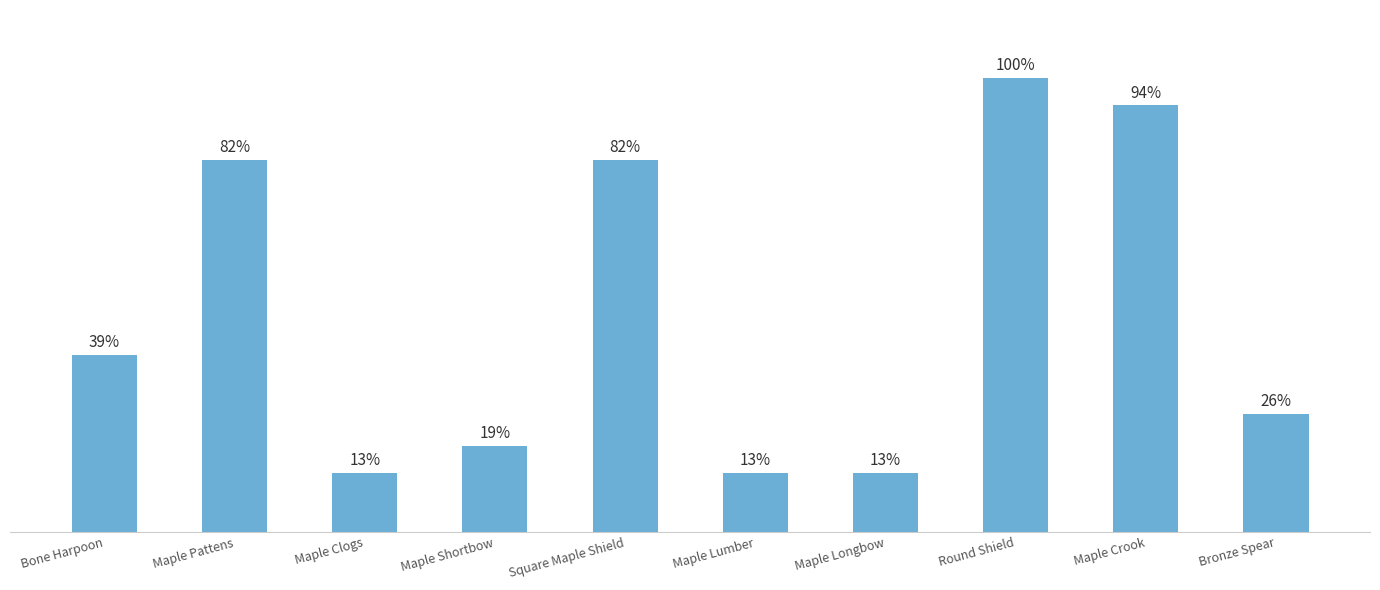

What is the label of the 8th bar from the left?

Round Shield